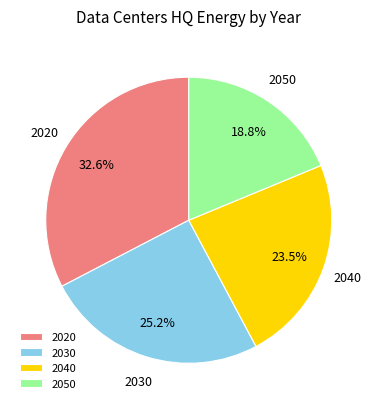

Is there any slice that represents more than half of the pie?

No